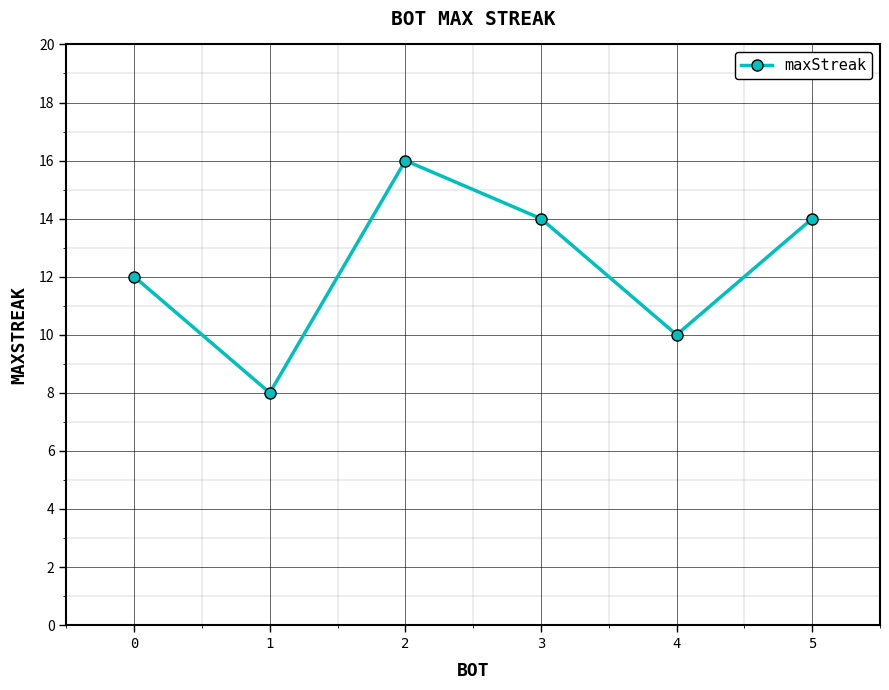

True or false: the data has more than 2 interior local peaks.

False